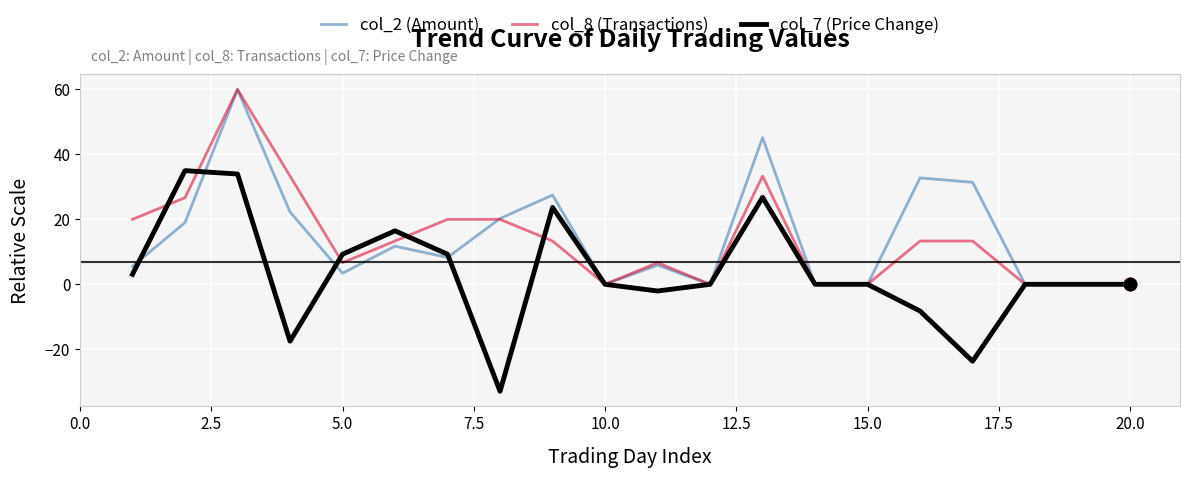

Which series has the largest range (max minus min)?

col_7 (Price Change)